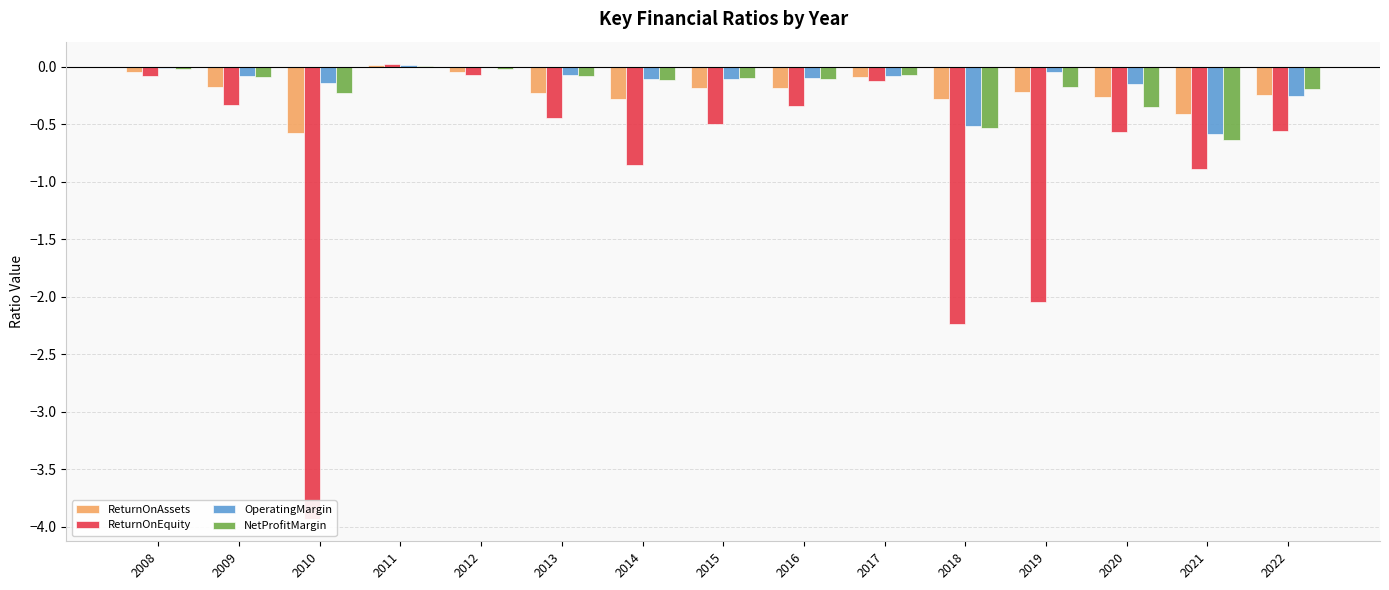

Reading right to left, transcribe all the data shown in this chart.

ReturnOnAssets: 2022=-0.2	2021=-0.4	2020=-0.3	2019=-0.2	2018=-0.3	2017=-0.1	2016=-0.2	2015=-0.2	2014=-0.3	2013=-0.2	2012=-0.0	2011=0.0	2010=-0.6	2009=-0.2	2008=-0.0
ReturnOnEquity: 2022=-0.6	2021=-0.9	2020=-0.6	2019=-2.0	2018=-2.2	2017=-0.1	2016=-0.3	2015=-0.5	2014=-0.9	2013=-0.4	2012=-0.1	2011=0.0	2010=-3.9	2009=-0.3	2008=-0.1
OperatingMargin: 2022=-0.3	2021=-0.6	2020=-0.1	2019=-0.1	2018=-0.5	2017=-0.1	2016=-0.1	2015=-0.1	2014=-0.1	2013=-0.1	2012=-0.0	2011=0.0	2010=-0.1	2009=-0.1	2008=-0.0
NetProfitMargin: 2022=-0.2	2021=-0.6	2020=-0.4	2019=-0.2	2018=-0.5	2017=-0.1	2016=-0.1	2015=-0.1	2014=-0.1	2013=-0.1	2012=-0.0	2011=0.0	2010=-0.2	2009=-0.1	2008=-0.0